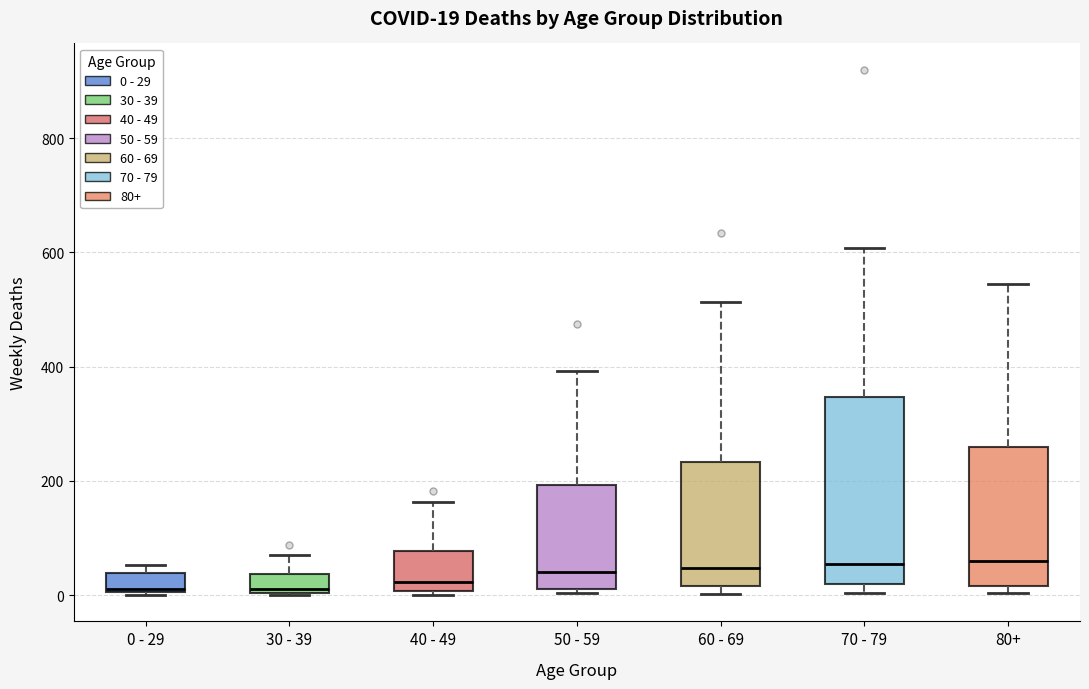

Which box is the tallest, from its lower edge to its upper edge?

70 - 79